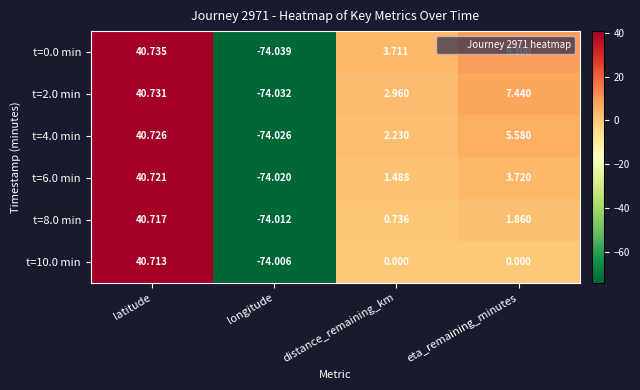

At which label is t=6.0 min closest to -16?

distance_remaining_km